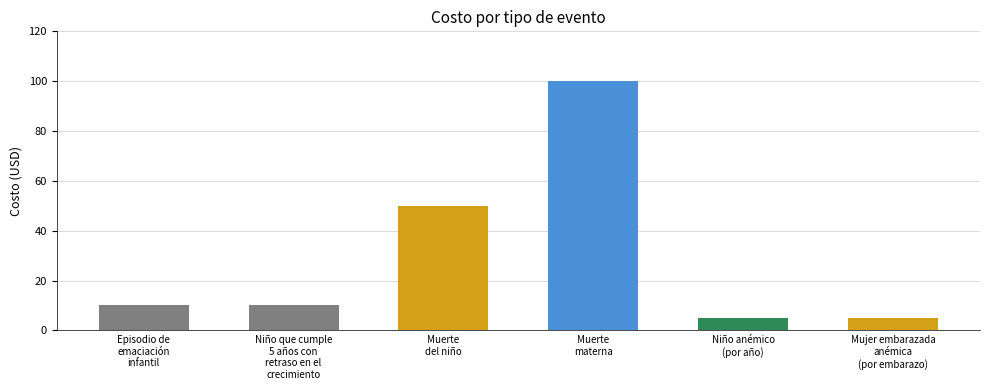

Which has a higher value, Mujer embarazada
anémica
(por embarazo) or Episodio de
emaciación
infantil?

Episodio de
emaciación
infantil